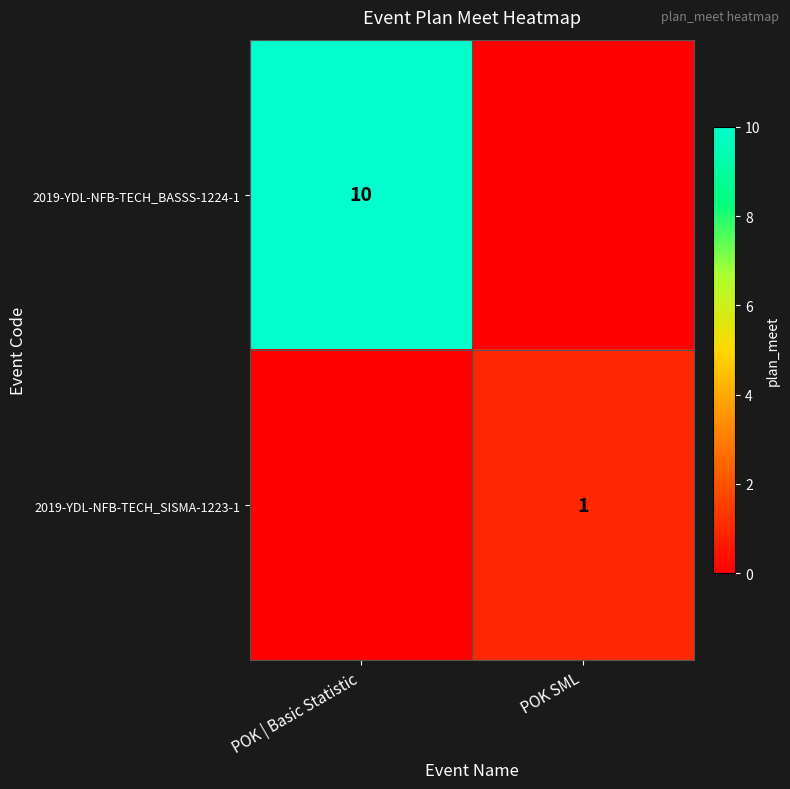

The 2019-YDL-NFB-TECH_BASSS-1224-1 series shows 10 at POK | Basic Statistic. True or false?

True